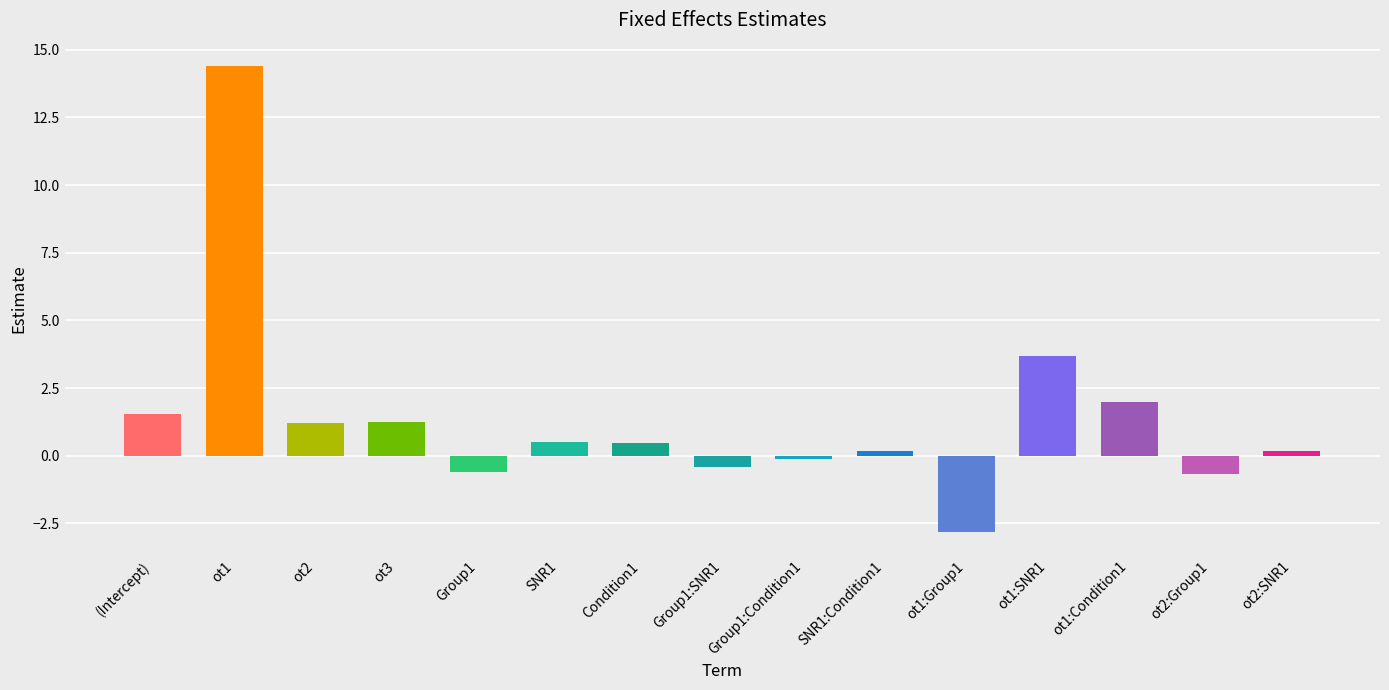

What is the sum of all values?

20.9